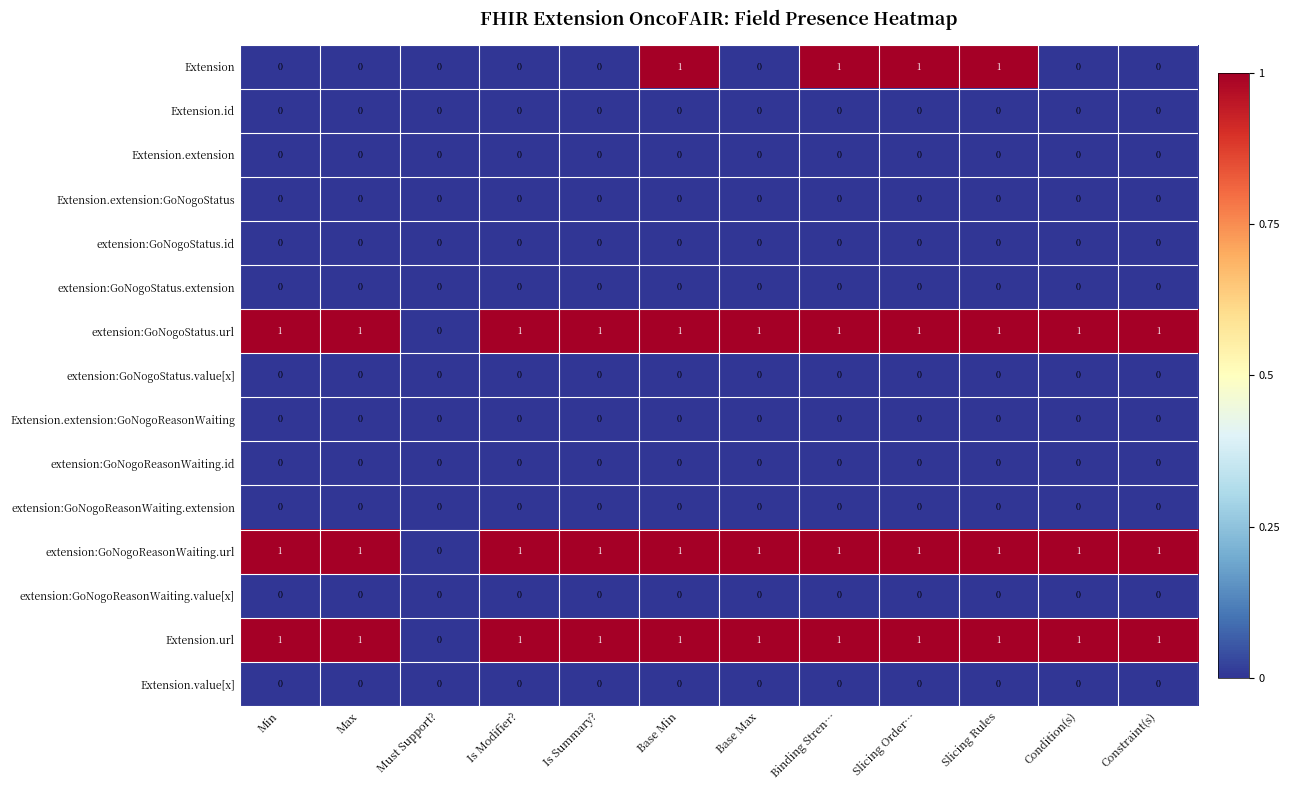

What is the spread (max minus min) of values at Max?

1